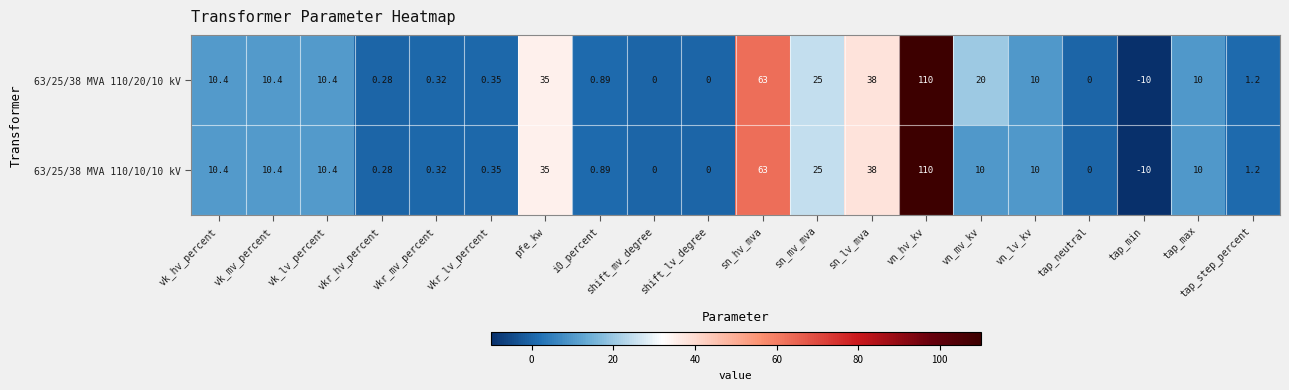

At which category does the chart reach its minimum across all series?

tap_min